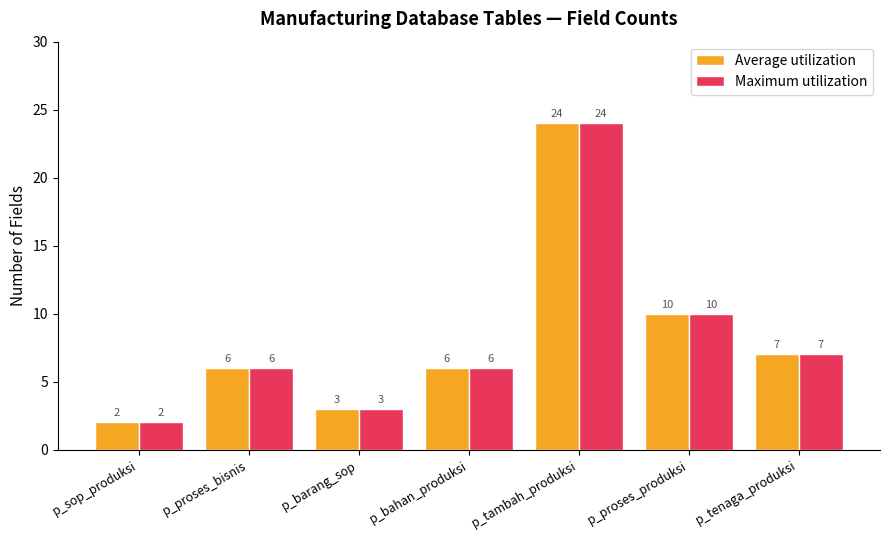

Does the chart contain any negative values?

No